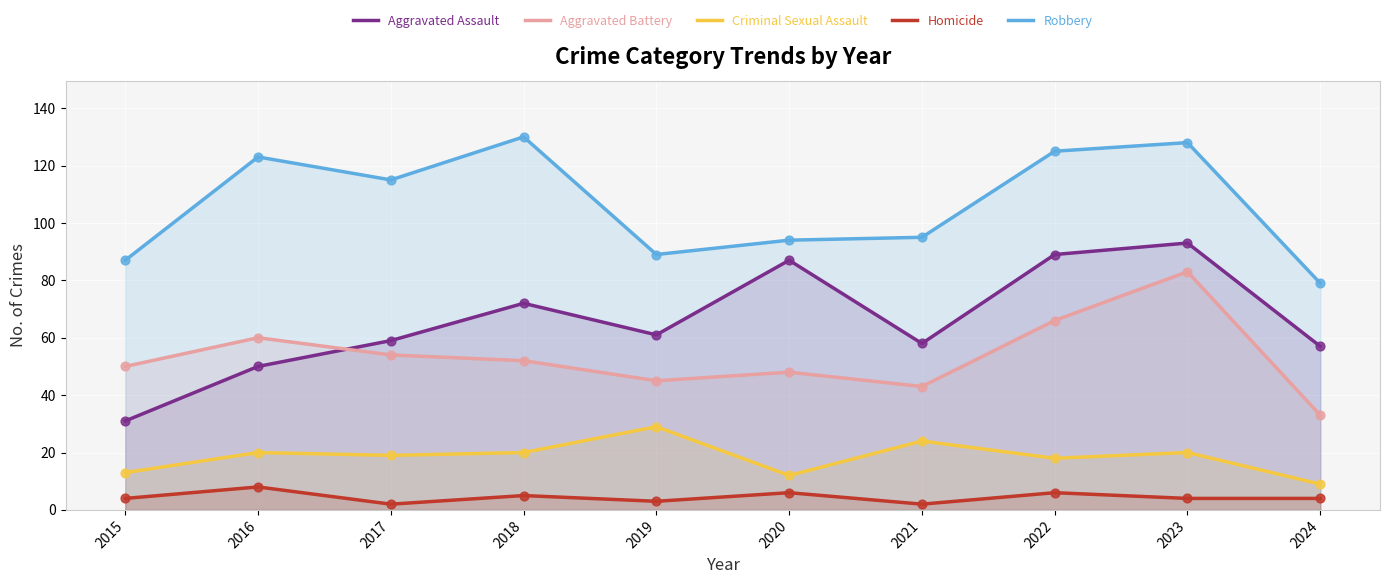

What is the total value across all series at 2015?

185